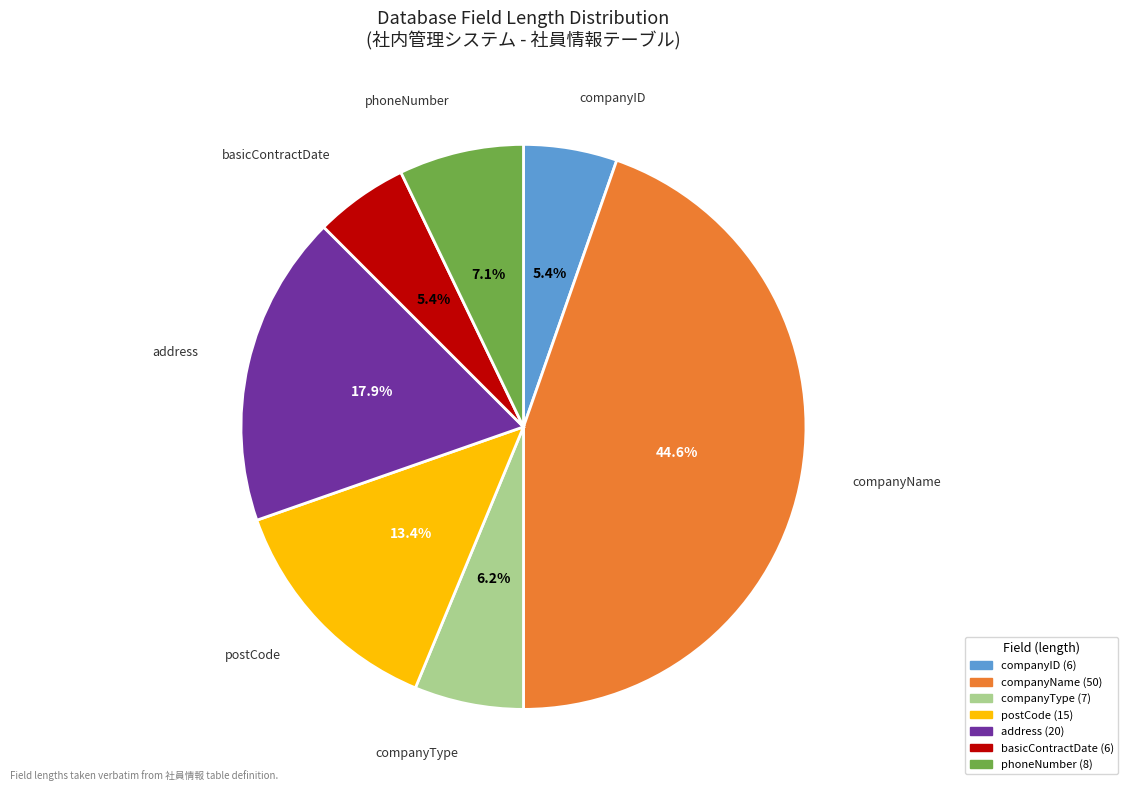

Combined, do postCode and basicContractDate account for over 50%?

No